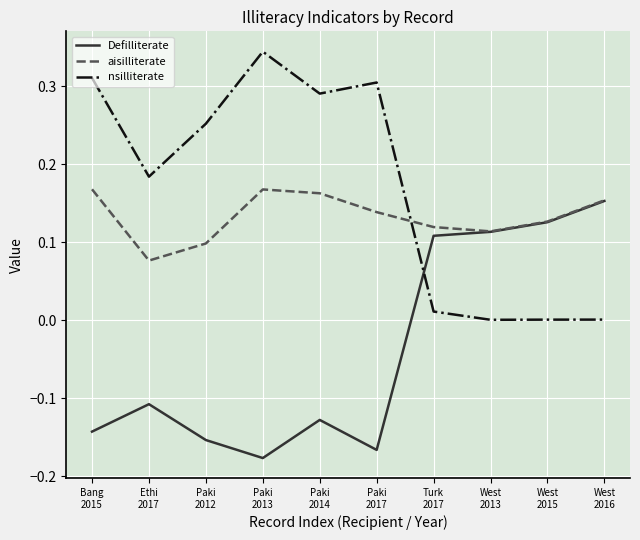

Rank the series by their average value, from lowest to highest.

Defilliterate, aisilliterate, nsilliterate